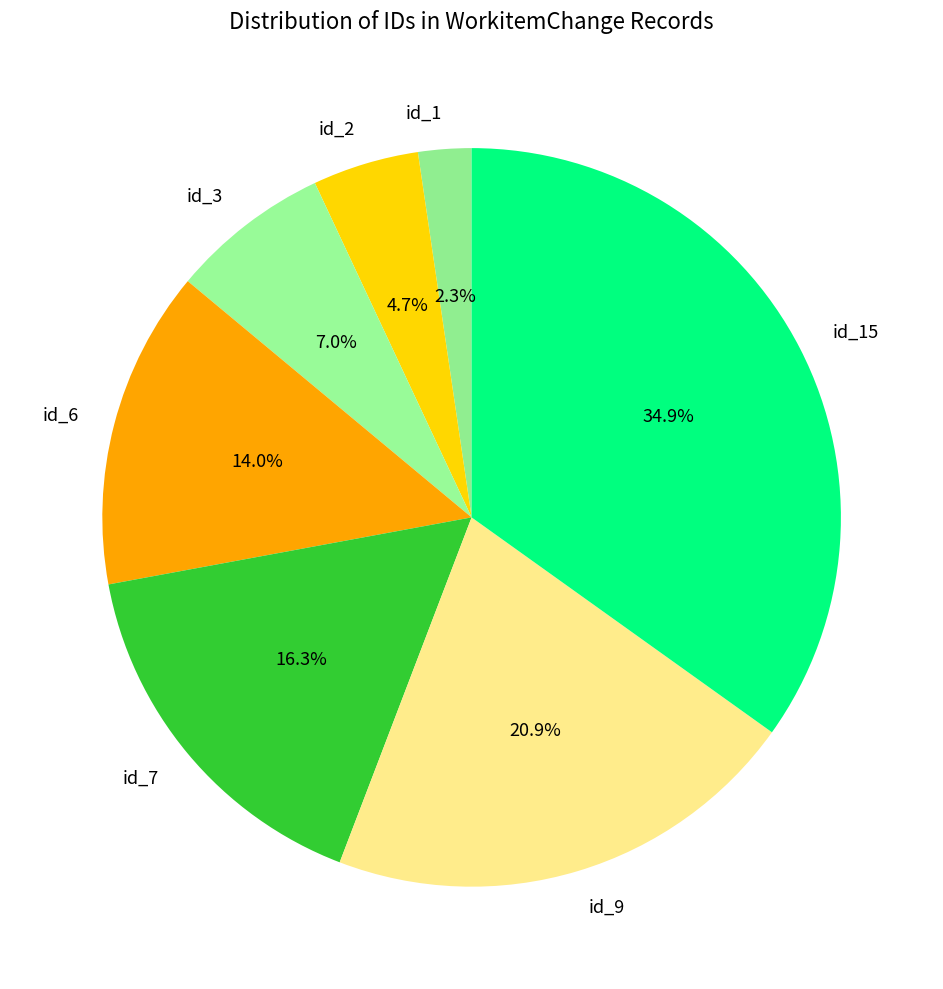

What portion of the pie excludes id_9?

79.1%